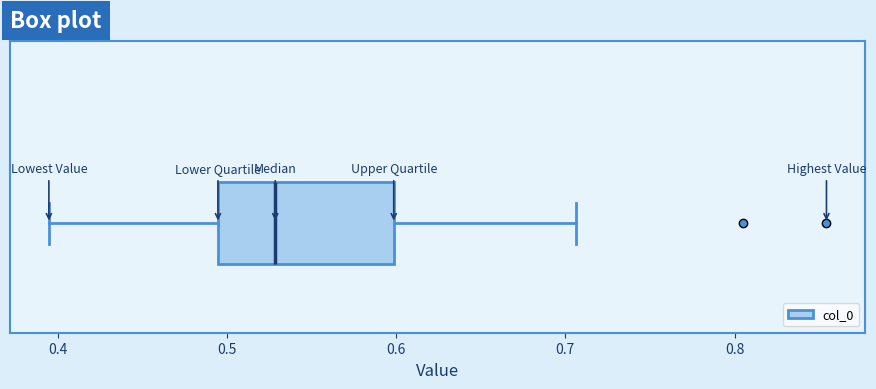

Read this box plot against the x-axis: the position of the median line, the range covered by the box, and the ends of both whiskers. The values are not printed on the chart, so give them approximately, as read against the axis.

median 0.53, box 0.49 to 0.60, whiskers 0.39 to 0.71